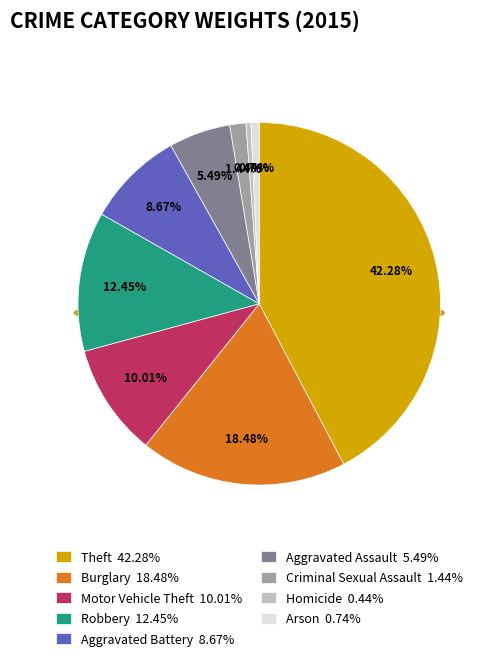

Does Arson account for over 50% of the chart?

No